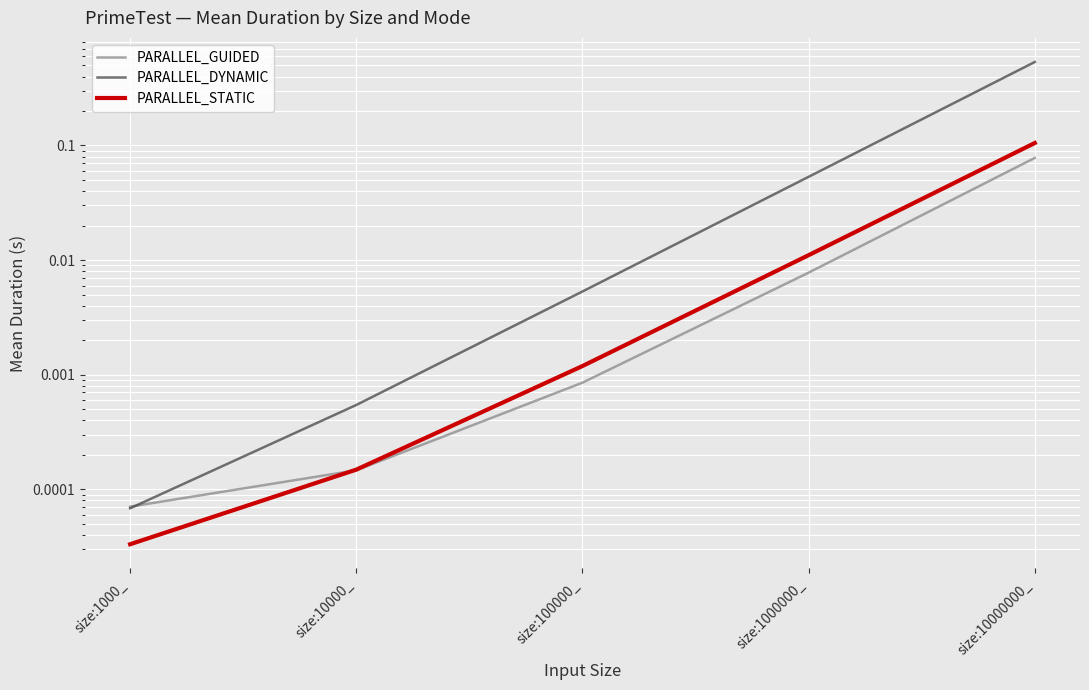

Count the number of data series in this chart.

3